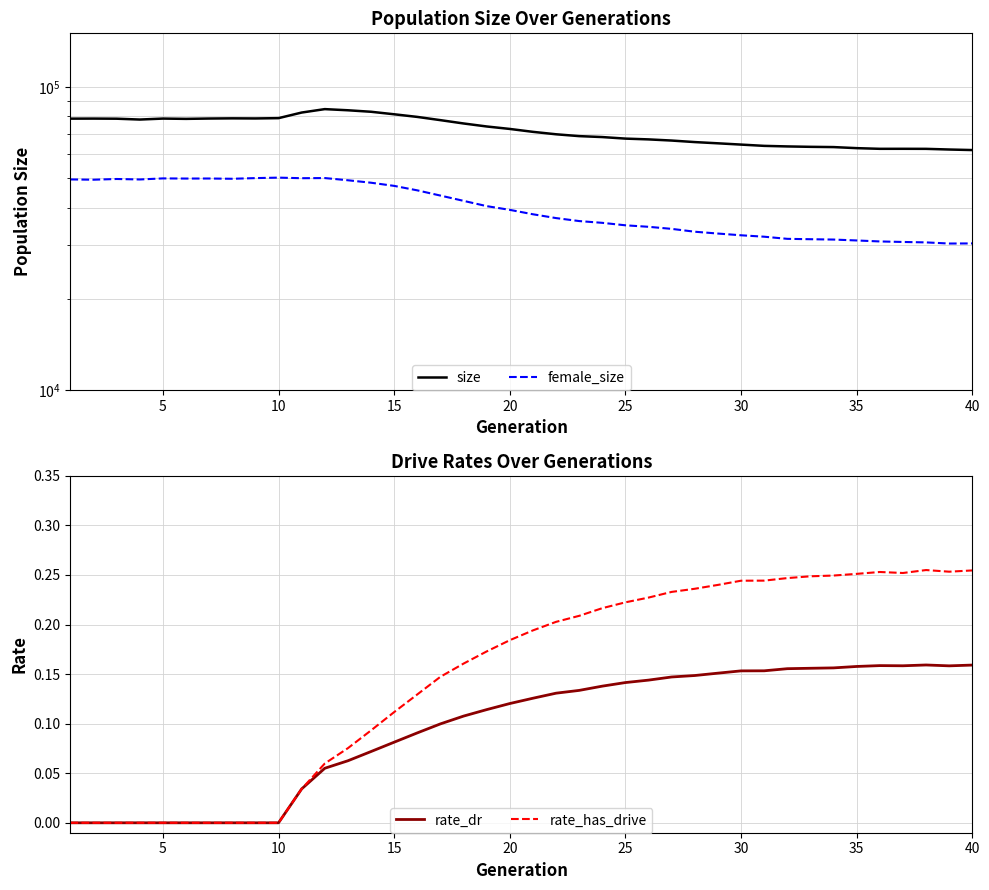

True or false: rate_has_drive and rate_dr intersect in this chart.

False